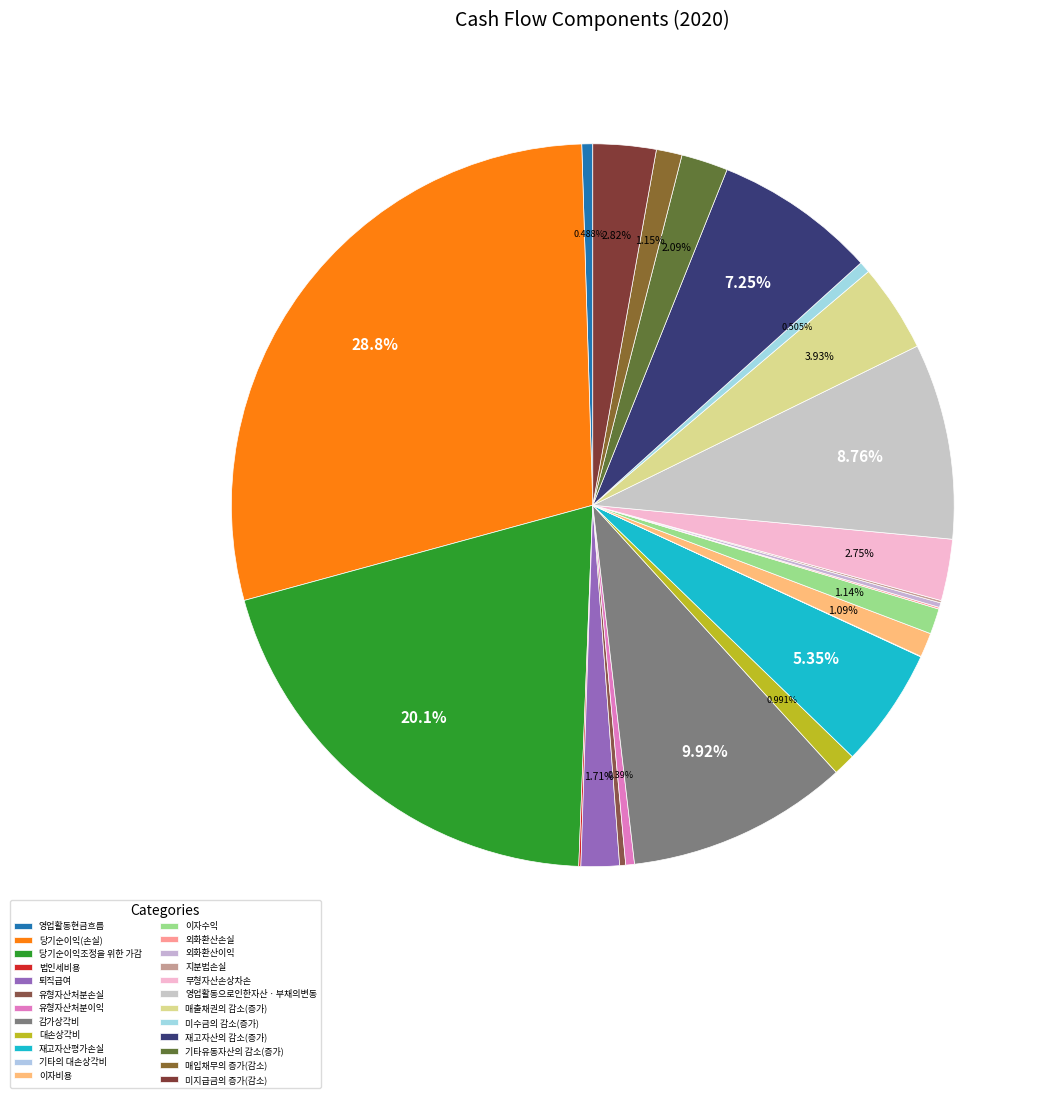

Combined, what portion of the pie is 미지급금의 증가(감소) and 지분법손실?

2.9%